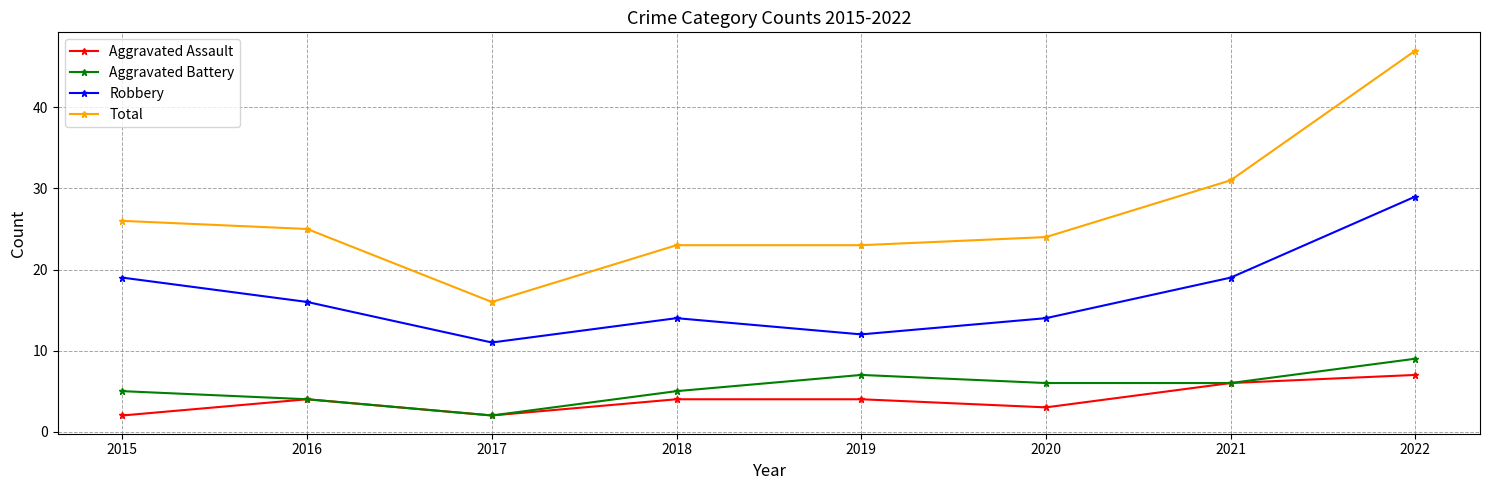

What is the difference between the maximum and minimum values in the Total series?

31